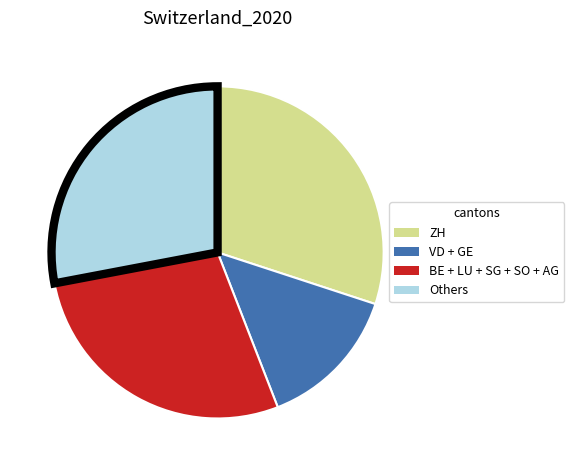

Is there any slice that represents more than half of the pie?

No